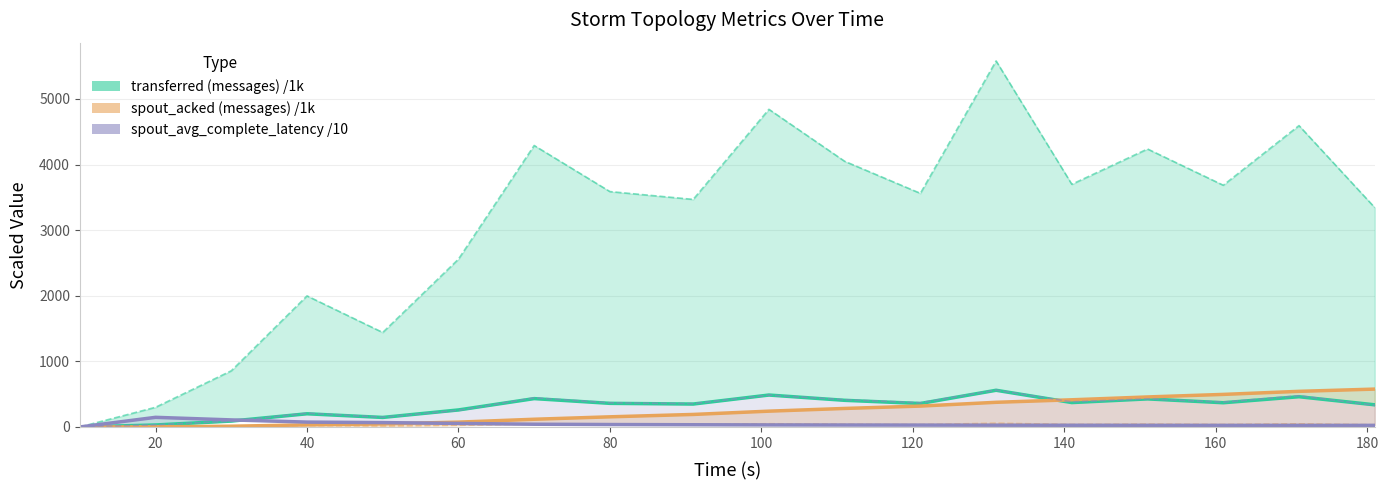

What is the value of the spout_avg_complete_latency /10 point at the 8th from the left?

36.9